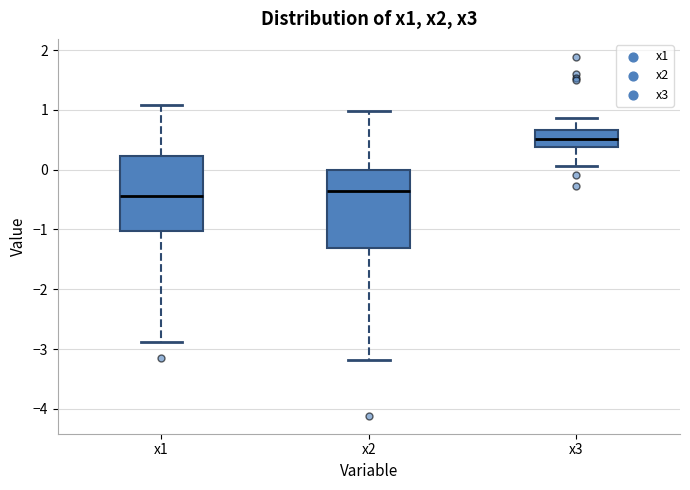

Where does the lower whisker of the box for x3 end on the y-axis? The values are not printed on the chart, so give them approximately, as read against the axis.

0.1